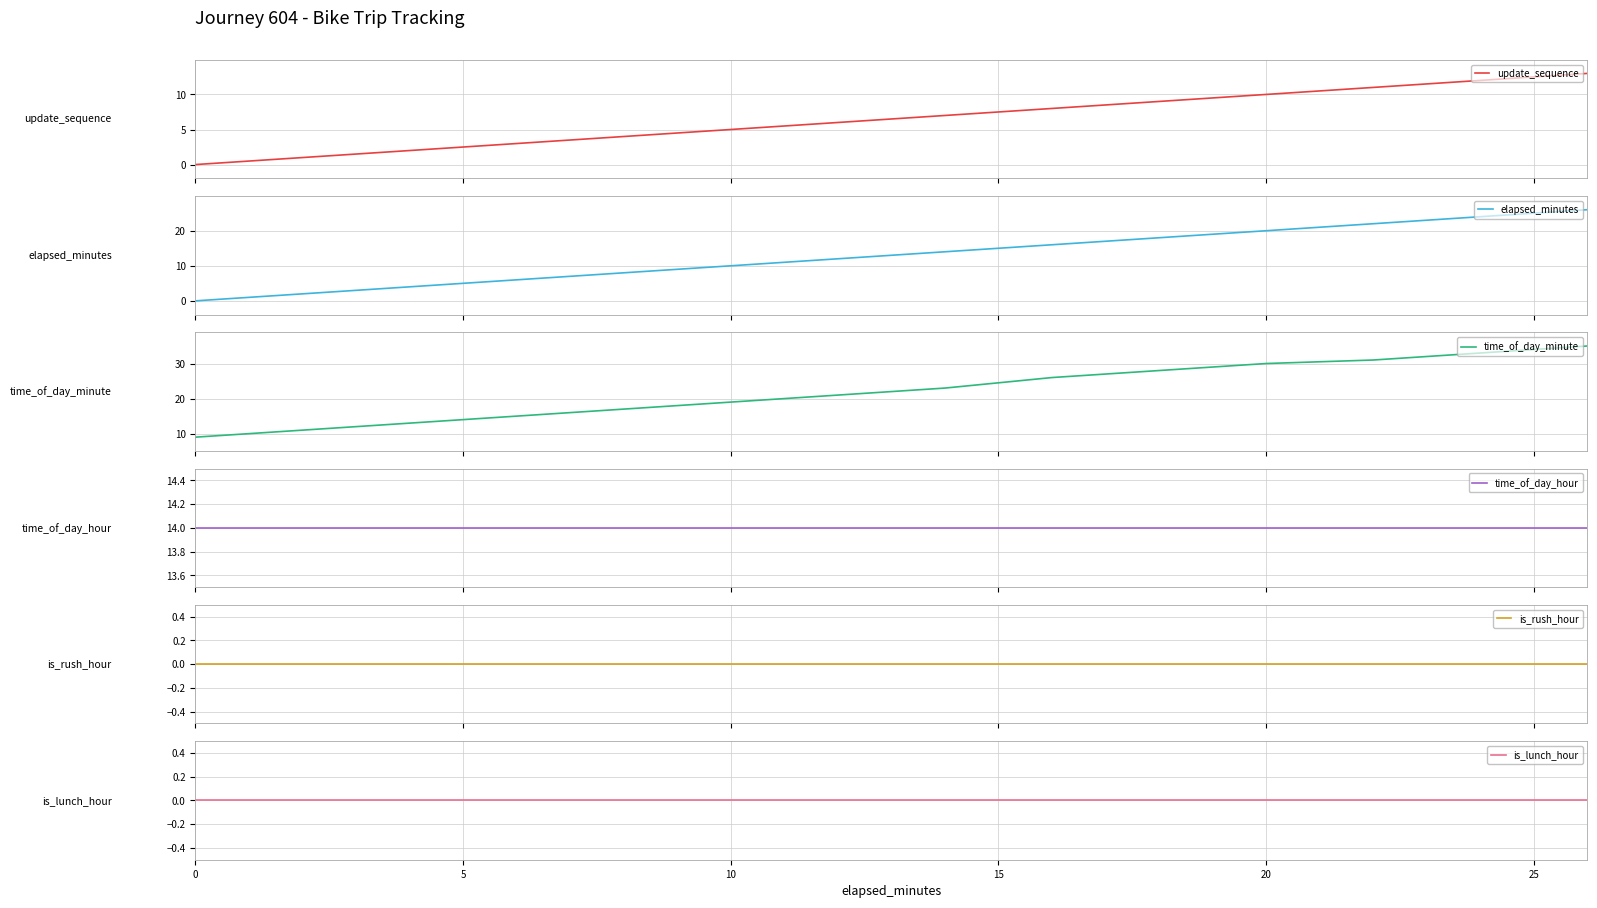

What is the lowest value of the time_of_day_minute series?

9